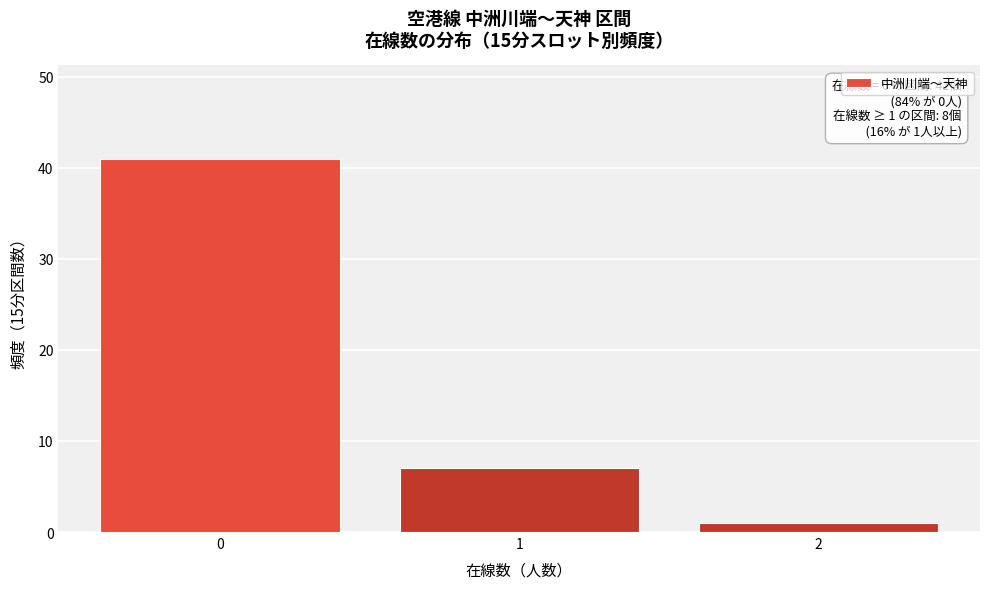

Reading left to right, transcribe all the data shown in this chart.

0=41	1=7	2=1